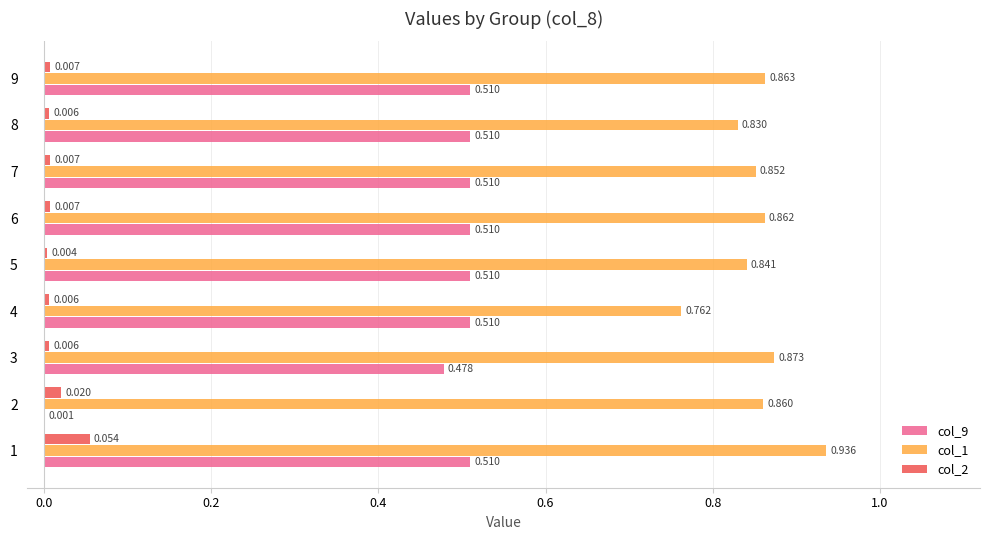

Is the value of col_9 at 1 greater than the value of col_1 at 9?

No